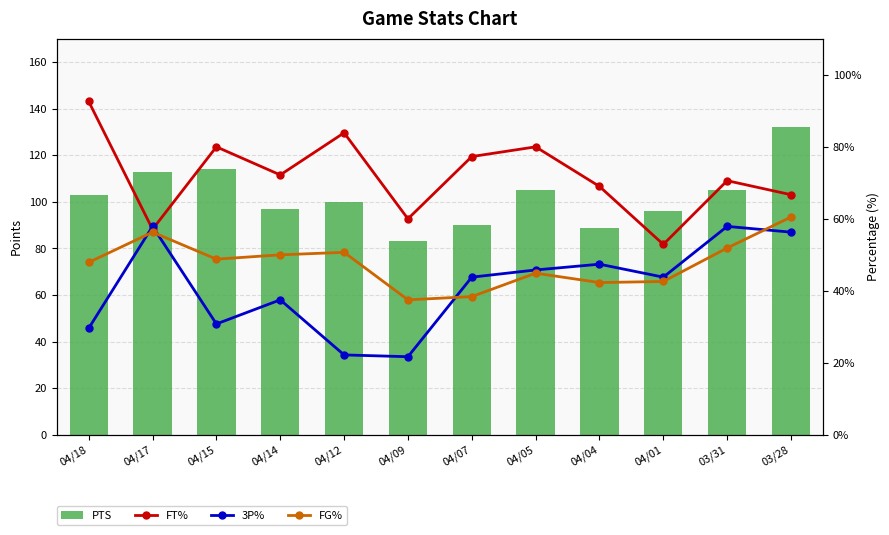

Are the bars horizontal?

No